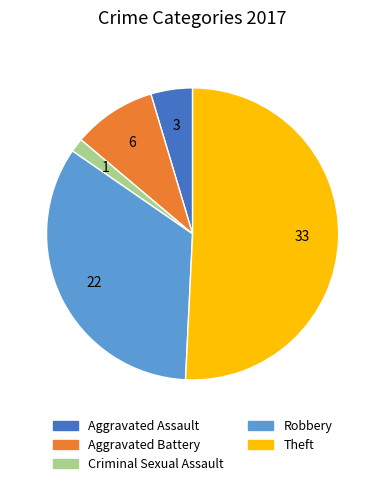

Is it true that Criminal Sexual Assault is 2% of the pie?

True